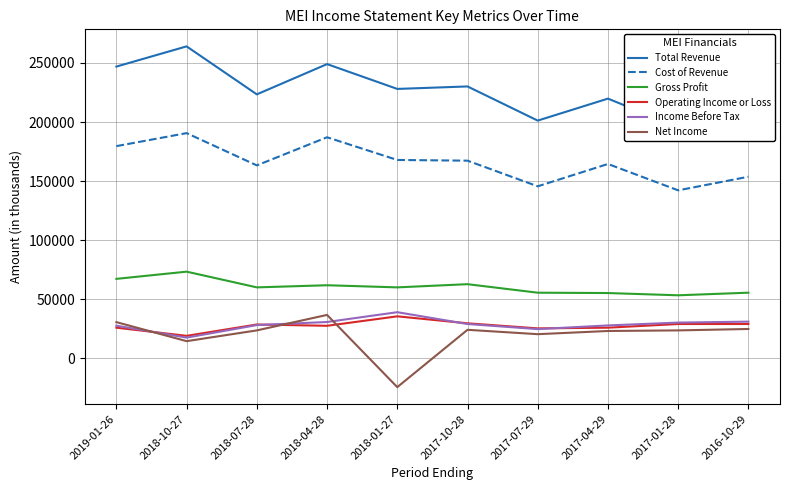

List the series in order of their peak value, highest first.

Total Revenue, Cost of Revenue, Gross Profit, Income Before Tax, Net Income, Operating Income or Loss